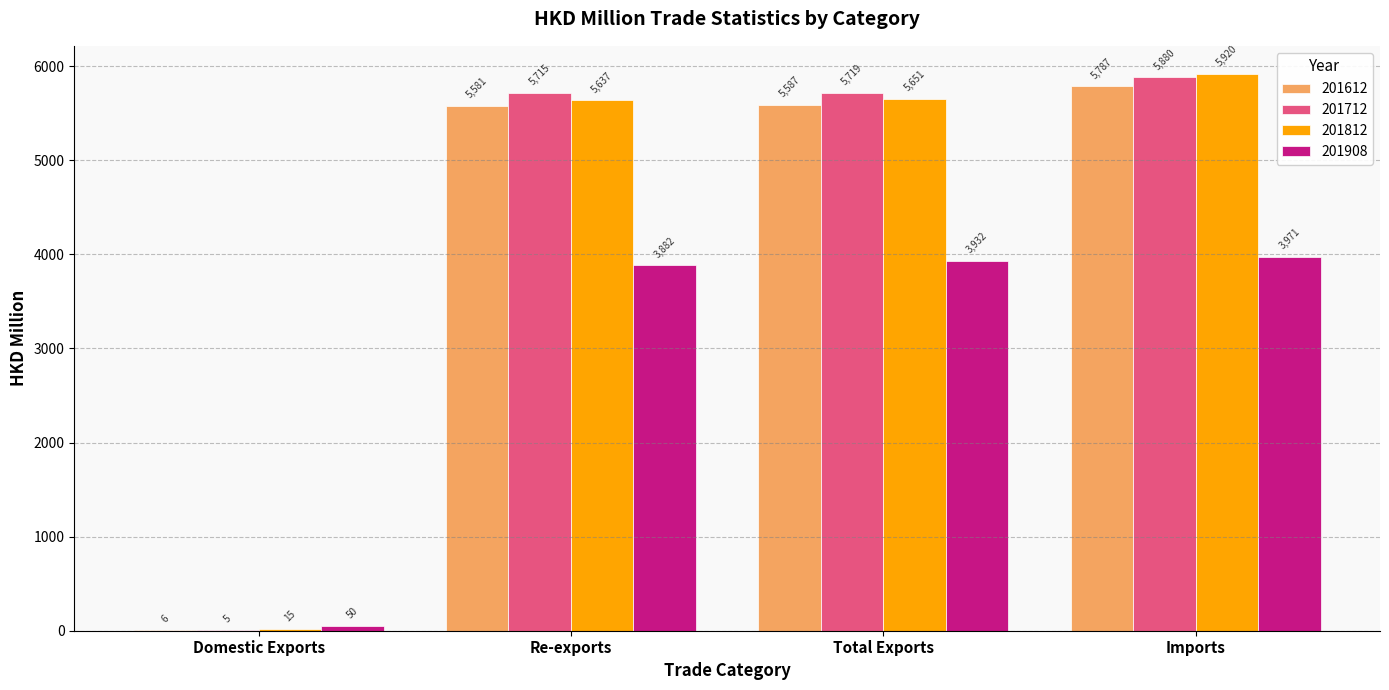

What is the average value of the 201812 series?

4305.6